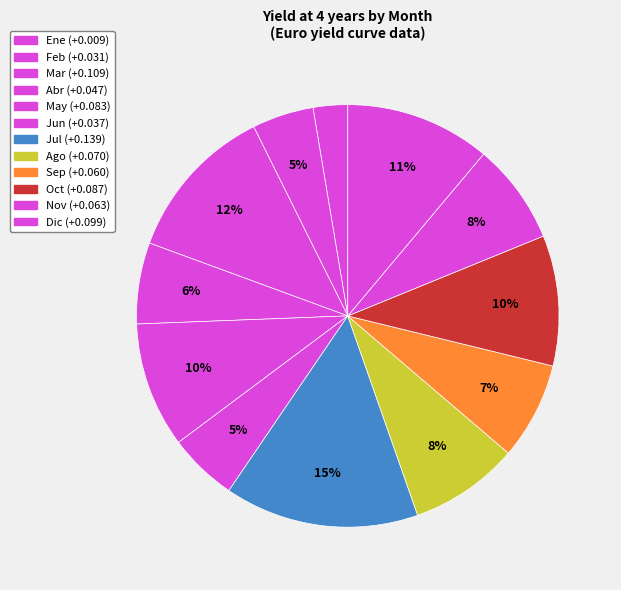

Count the number of slices in the pie.

12